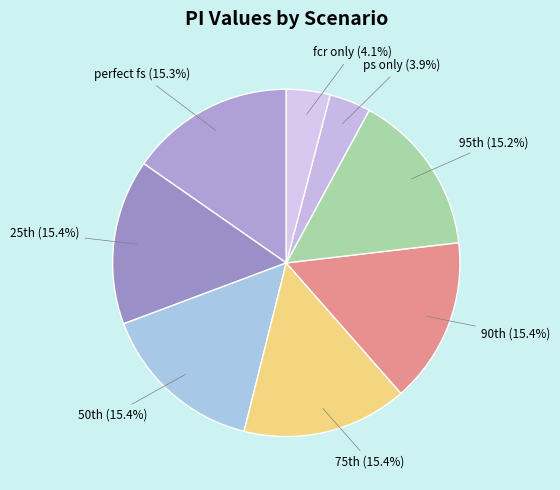

Does any single category account for the majority?

No